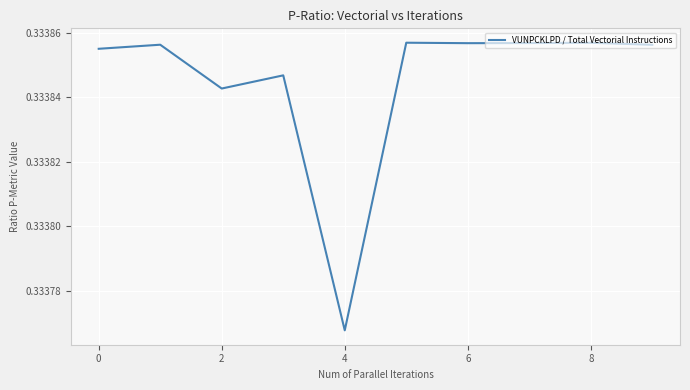

How many lines are shown in the chart?

1